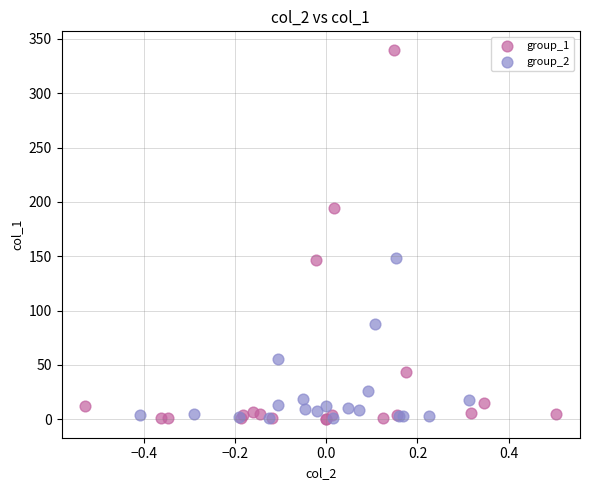

Which series has the widest spread of Y values?

group_1